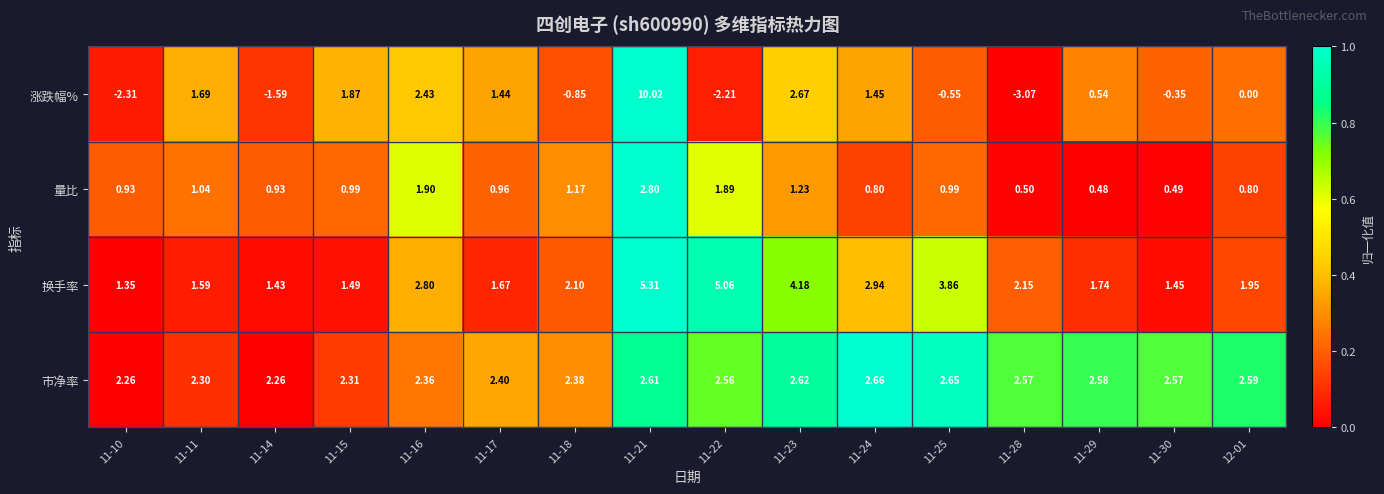

At how many categories does at least one series exceed 0?

16